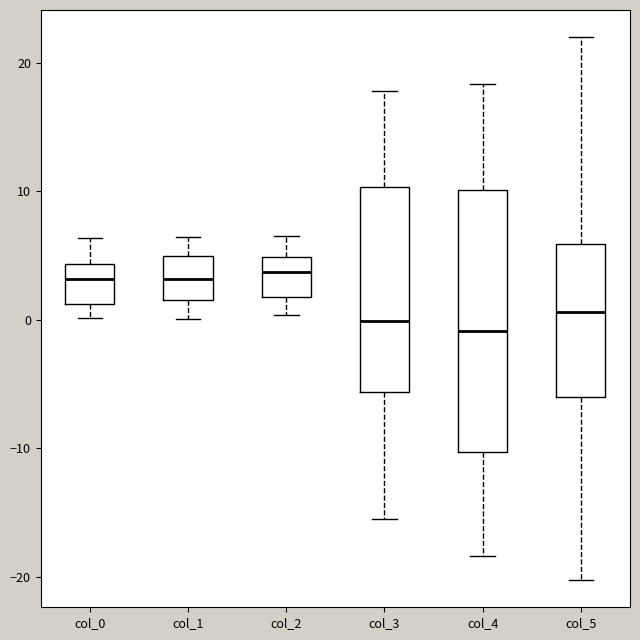

Reading left to right, read every box against the y-axis: the position of its median line, the range the box covers, and the ends of its whiskers. The values are not printed on the chart, so give them approximately, as read against the axis.

col_0: median 3, box 1 to 4, whiskers 0 to 6
col_1: median 3, box 2 to 5, whiskers 0 to 6
col_2: median 4, box 2 to 5, whiskers 0 to 6
col_3: median 0, box -6 to 10, whiskers -16 to 18
col_4: median -1, box -10 to 10, whiskers -18 to 18
col_5: median 1, box -6 to 6, whiskers -20 to 22